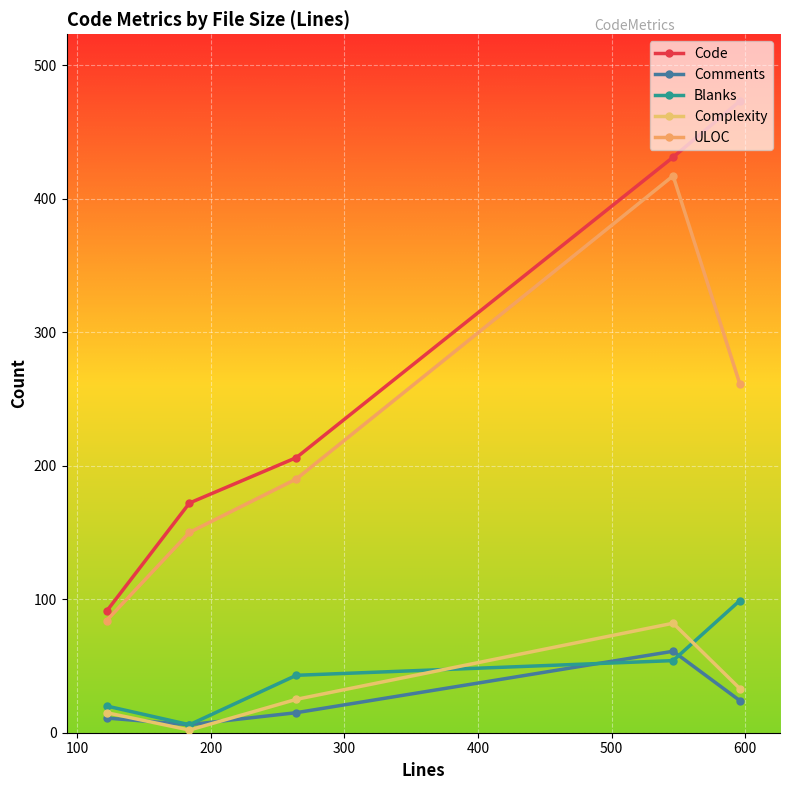

Count the number of categories in the chart.

5